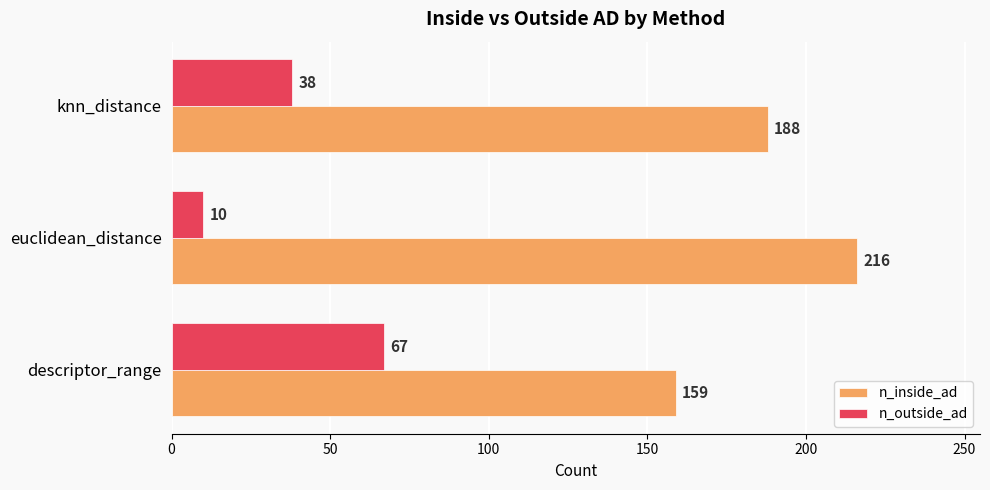

At how many categories does at least one series exceed 134?

3